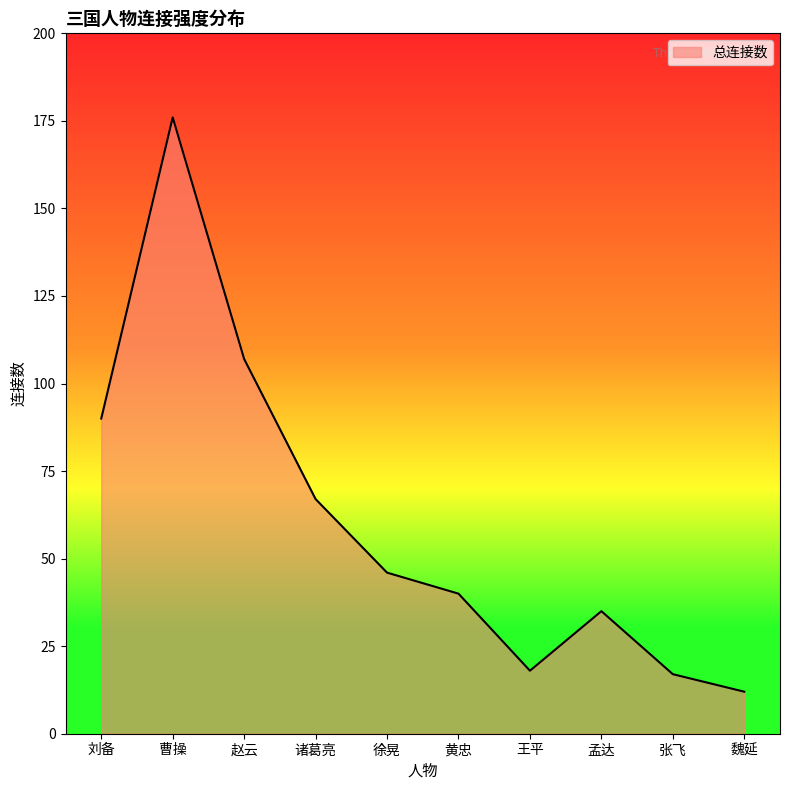

Which category has the lowest value across all series?

魏延